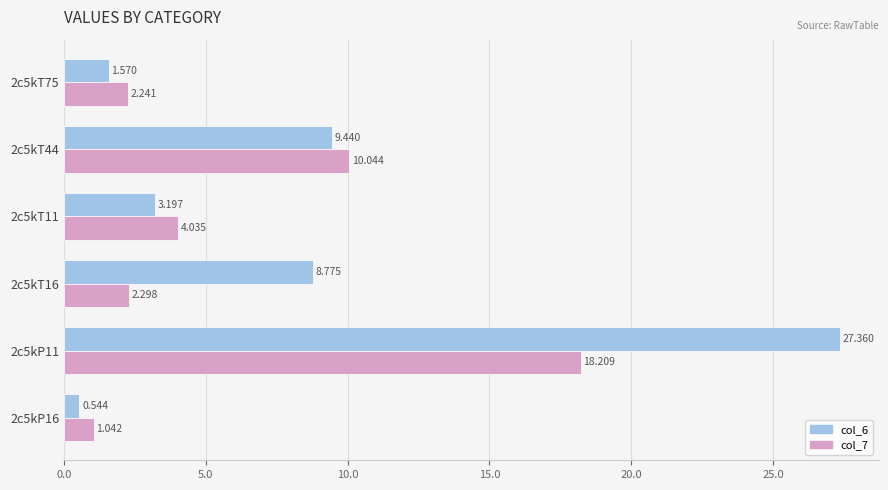

Rank the categories by col_7 value from highest to lowest.

2c5kP11, 2c5kT44, 2c5kT11, 2c5kT16, 2c5kT75, 2c5kP16